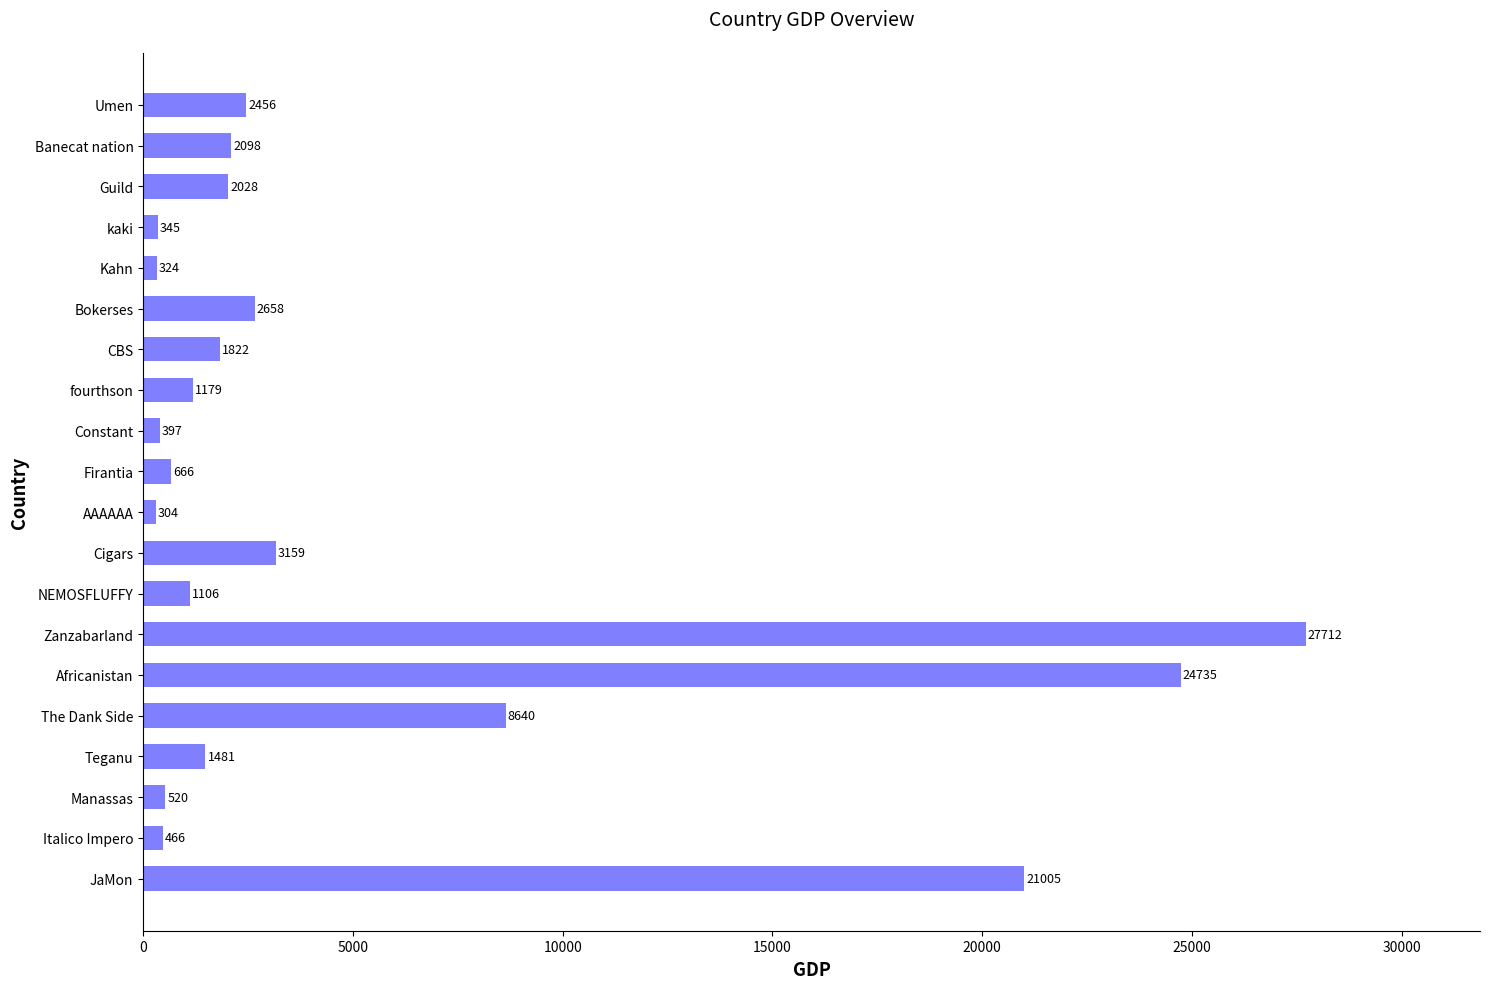

Are the bars horizontal?

Yes